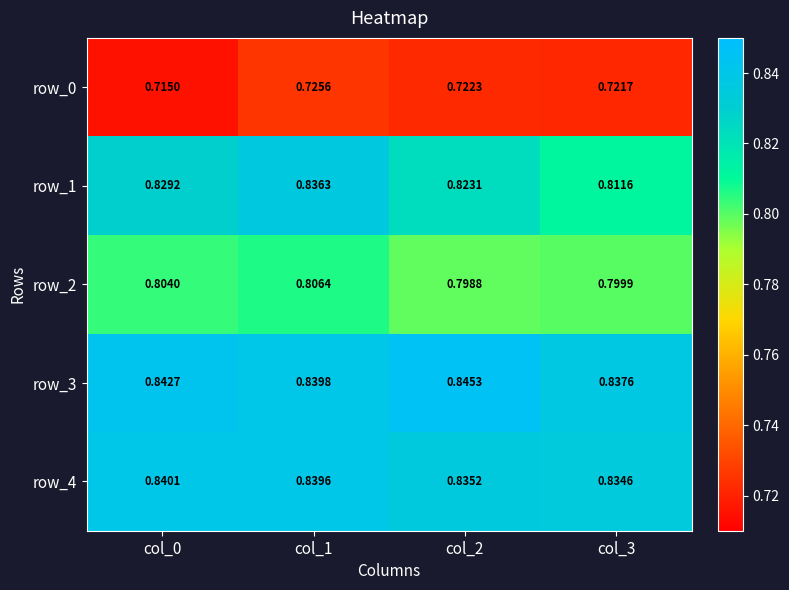

Is the value of row_4 at col_0 greater than the value of row_1 at col_3?

Yes